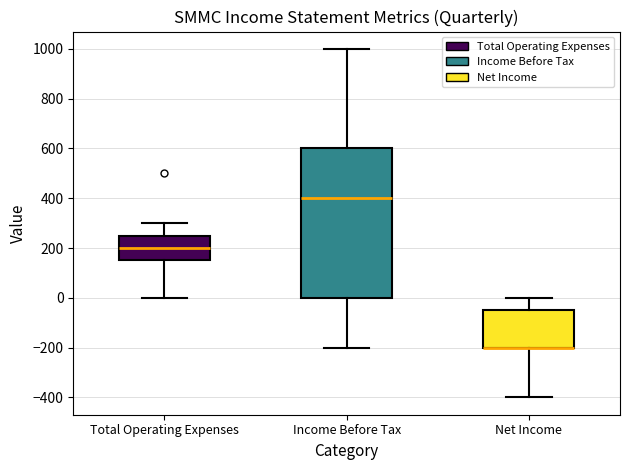

Reading left to right, read every box against the y-axis: the position of its median line, the range the box covers, and the ends of its whiskers. The values are not printed on the chart, so give them approximately, as read against the axis.

Total Operating Expenses: median 200, box 160 to 260, whiskers 0 to 300
Income Before Tax: median 400, box 0 to 600, whiskers -200 to 1000
Net Income: median -200 (drawn on the box's lower edge), box -200 to -40, whiskers -400 to 0